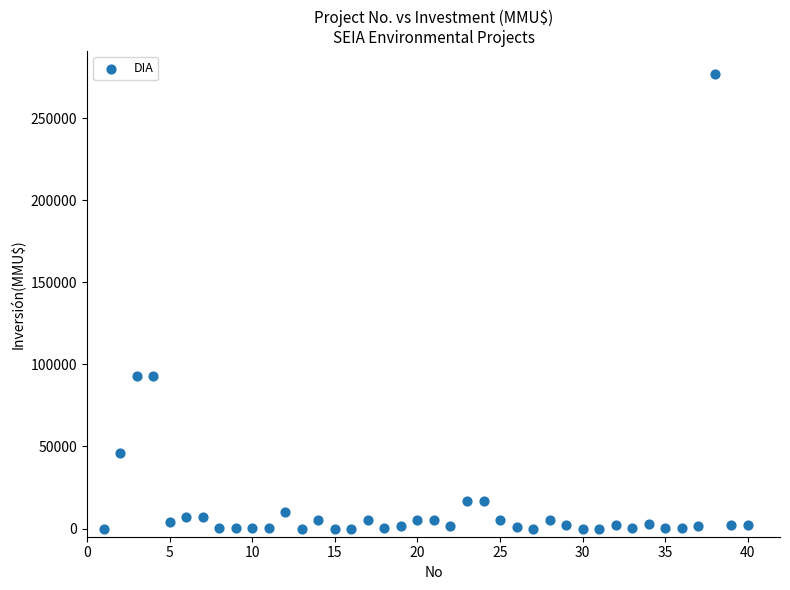

What is the range of Y values (max minus min)?

277000